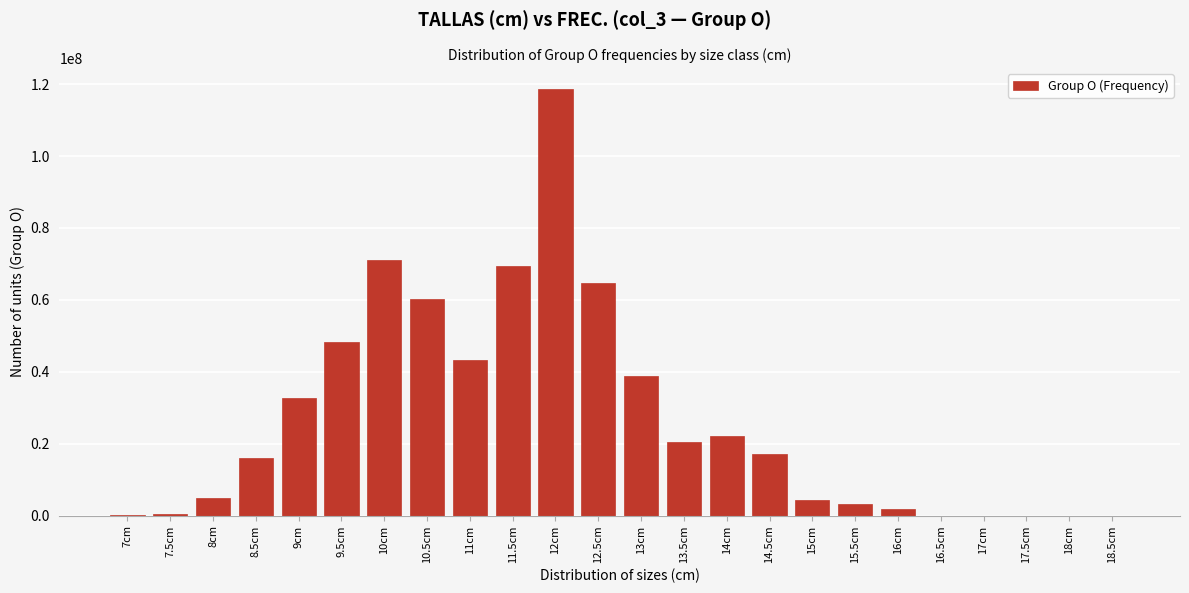

What is the sum of all values?

637837438.3